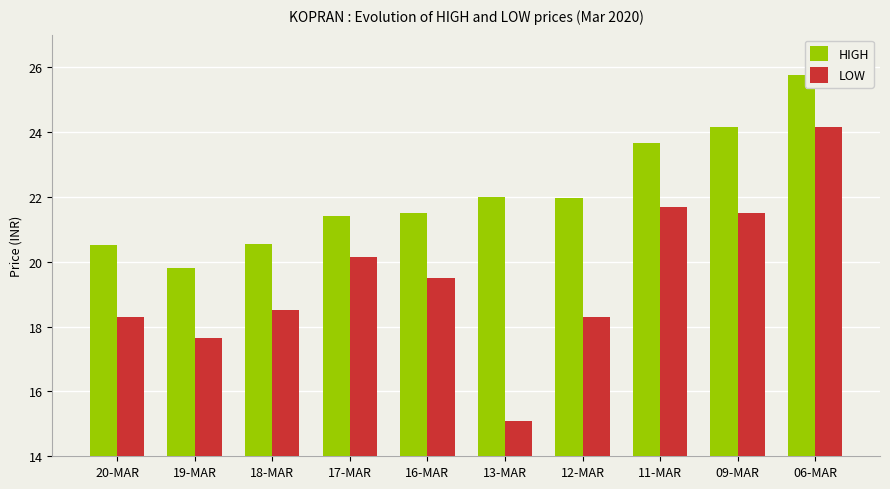

Which series has the widest spread of values?

LOW